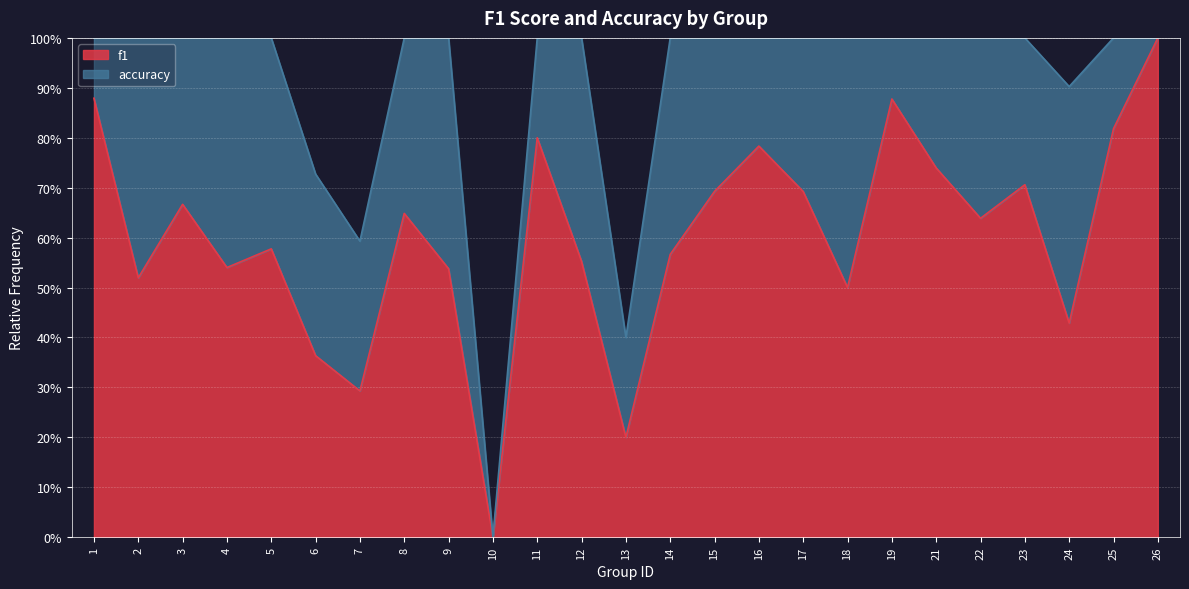

Read the value at 8.

0.6